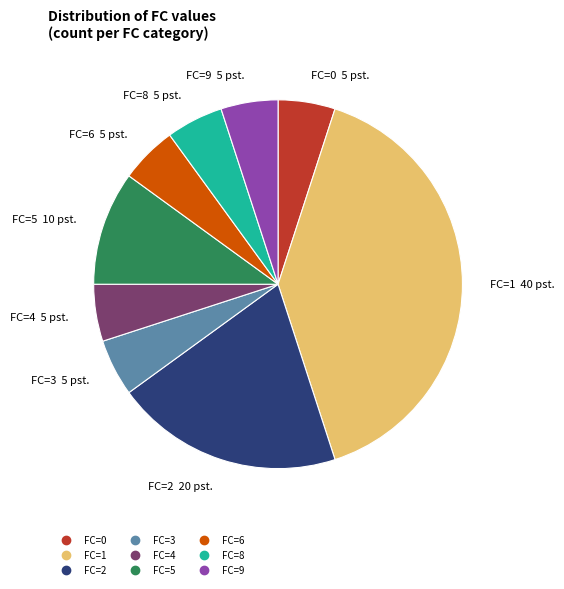

Does any single category account for the majority?

No